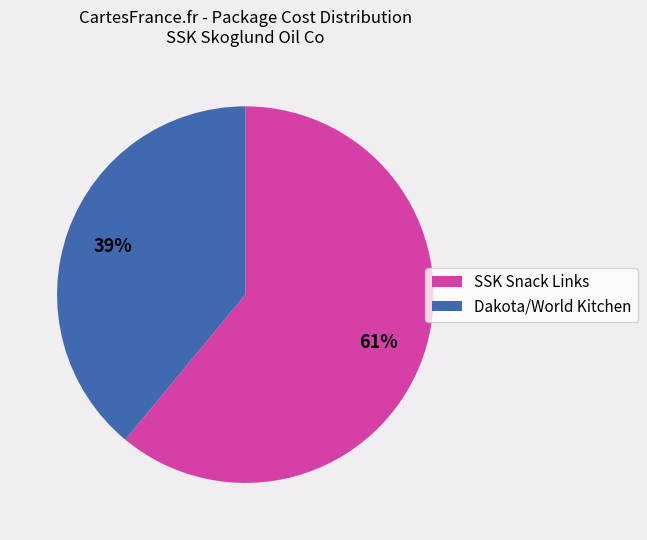

Does any single category account for the majority?

Yes